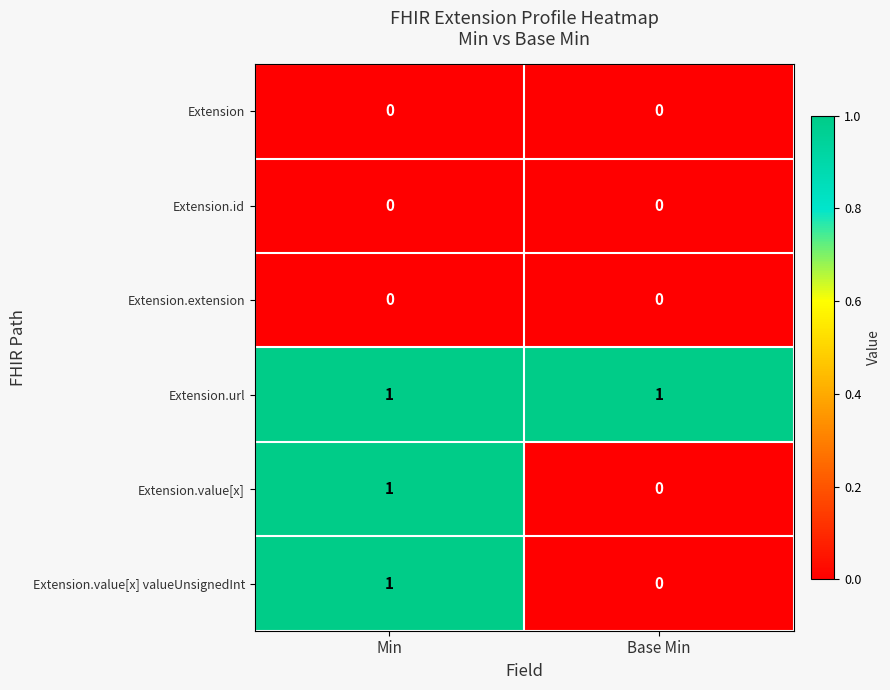

At which category is the sum across all series the highest?

Min